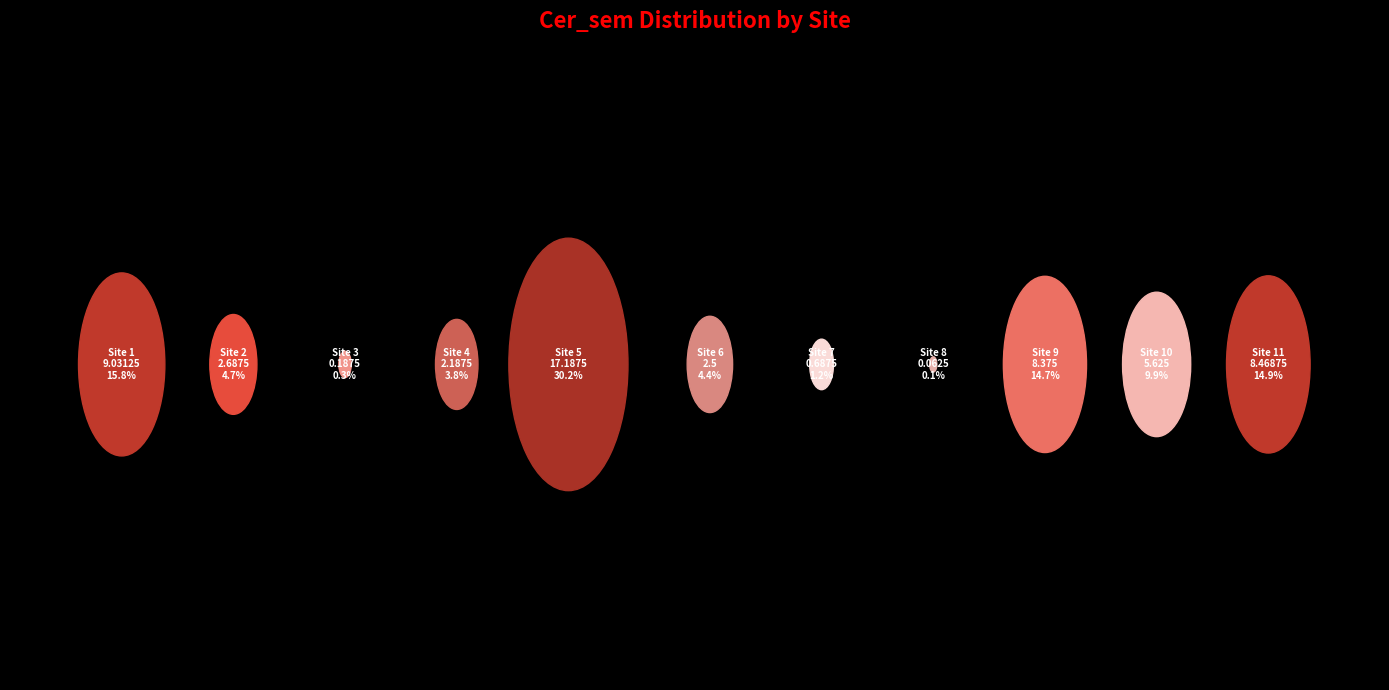

Count the number of slices in the pie.

11